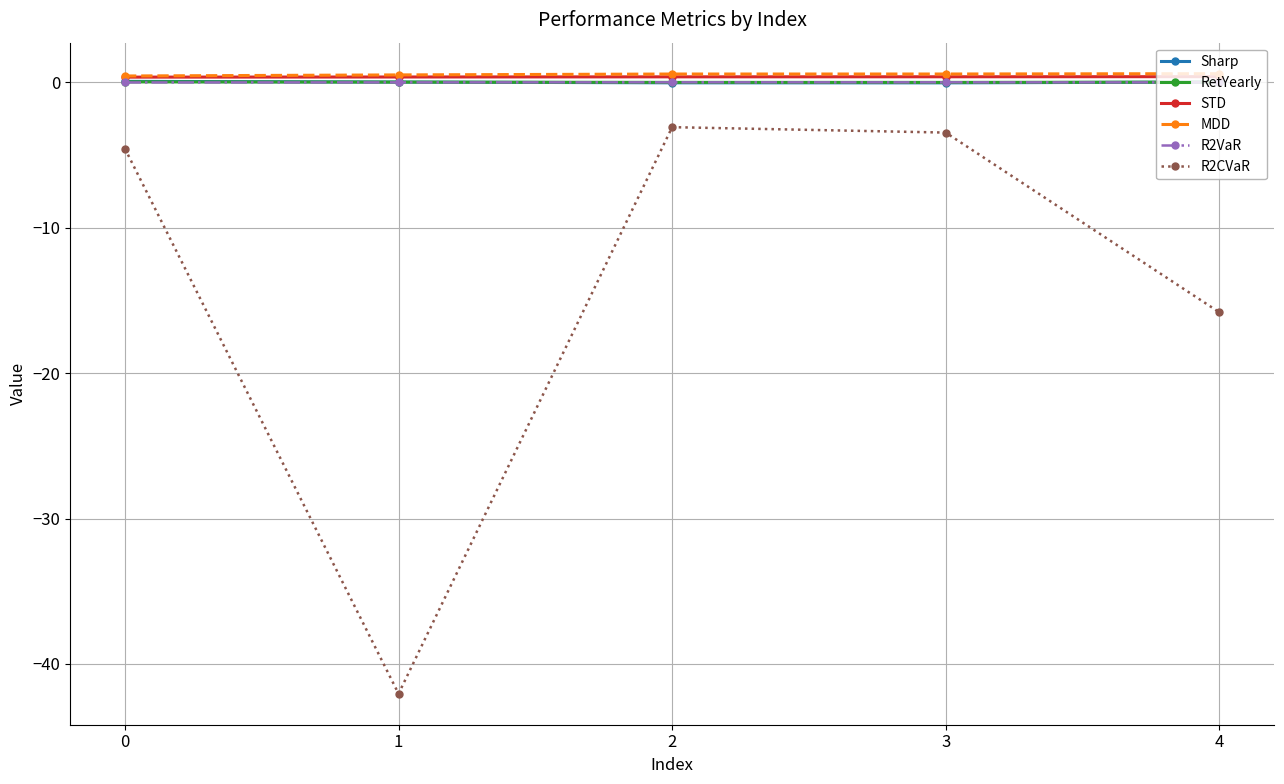

Does the chart display data point markers on the line(s)?

Yes